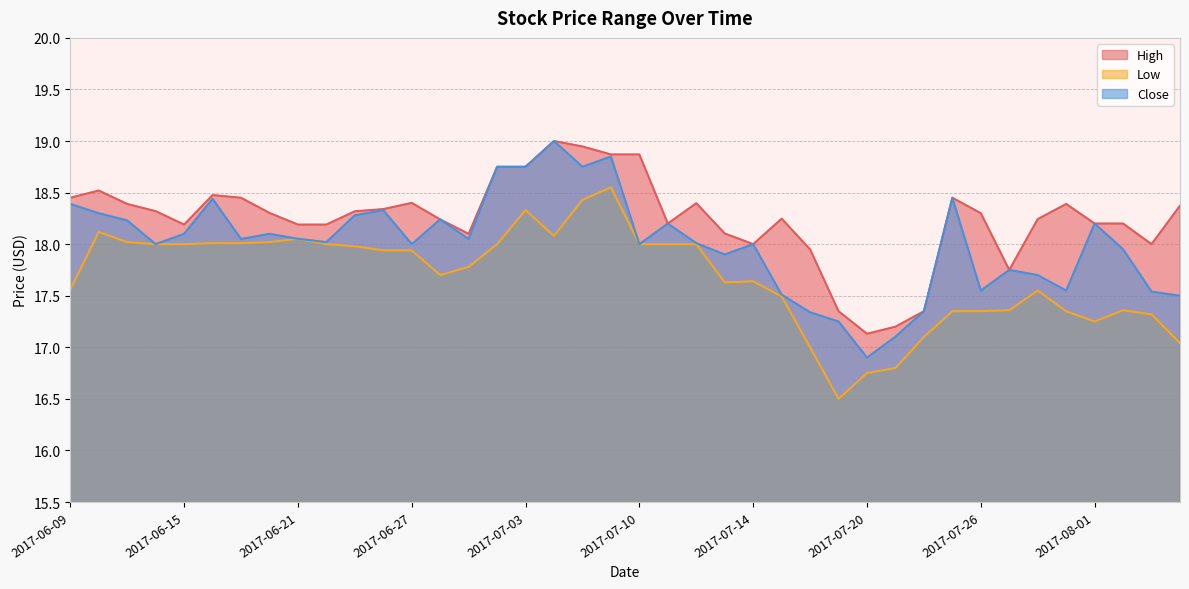

True or false: Low has a value of 17.4 at 2017-07-26.

True